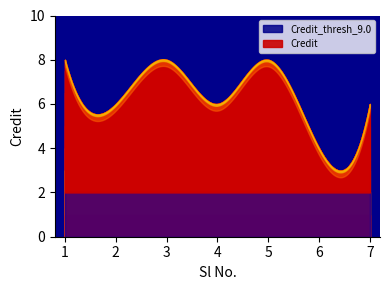

Does the chart display data point markers on the line(s)?

No